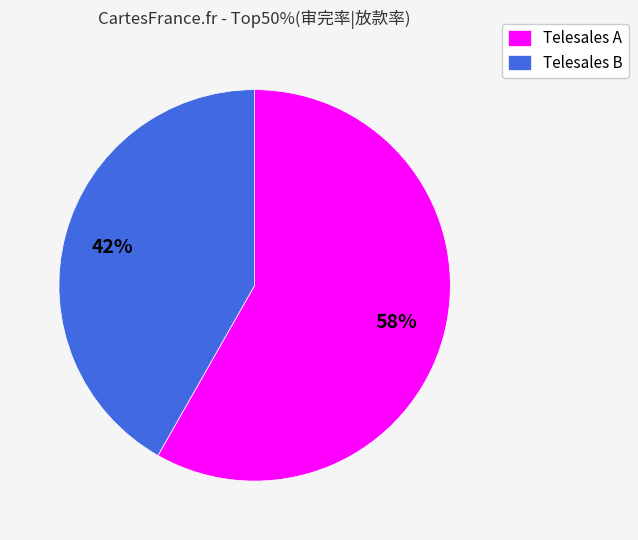

To the nearest percent, what is the combined percentage of Telesales B and Telesales A?

100%